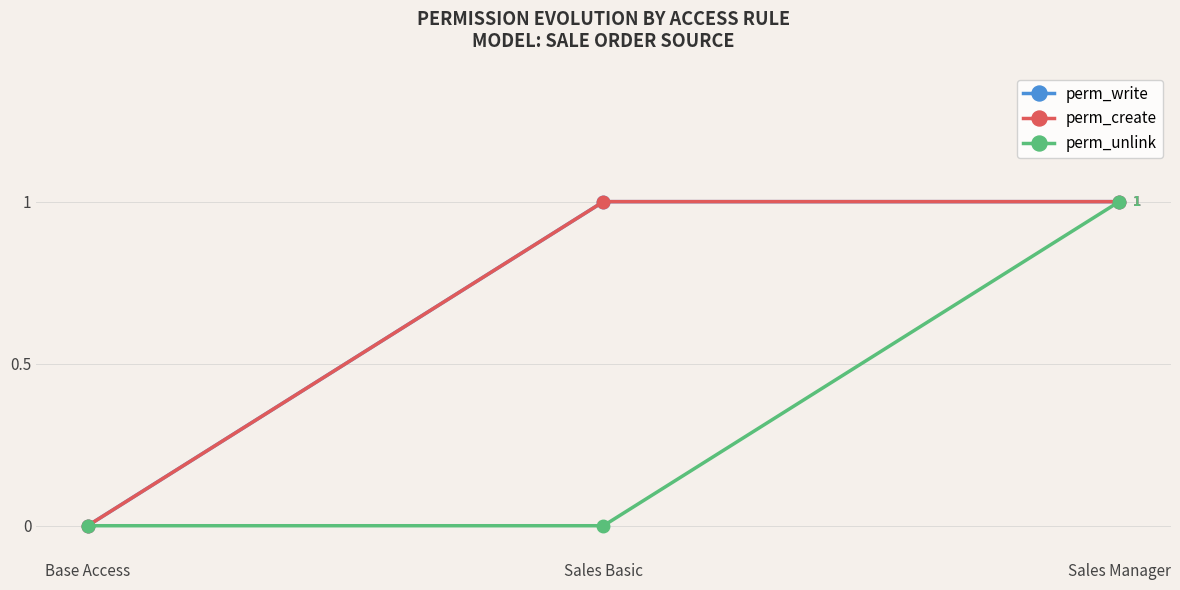

Is this an area chart (filled region under the line)?

No